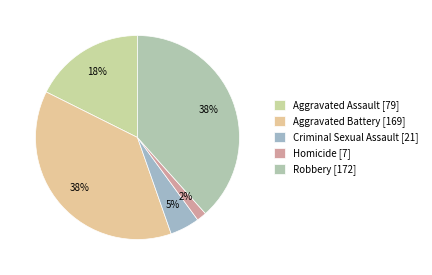

Rank the categories by value from lowest to highest.

Homicide, Criminal Sexual Assault, Aggravated Assault, Aggravated Battery, Robbery